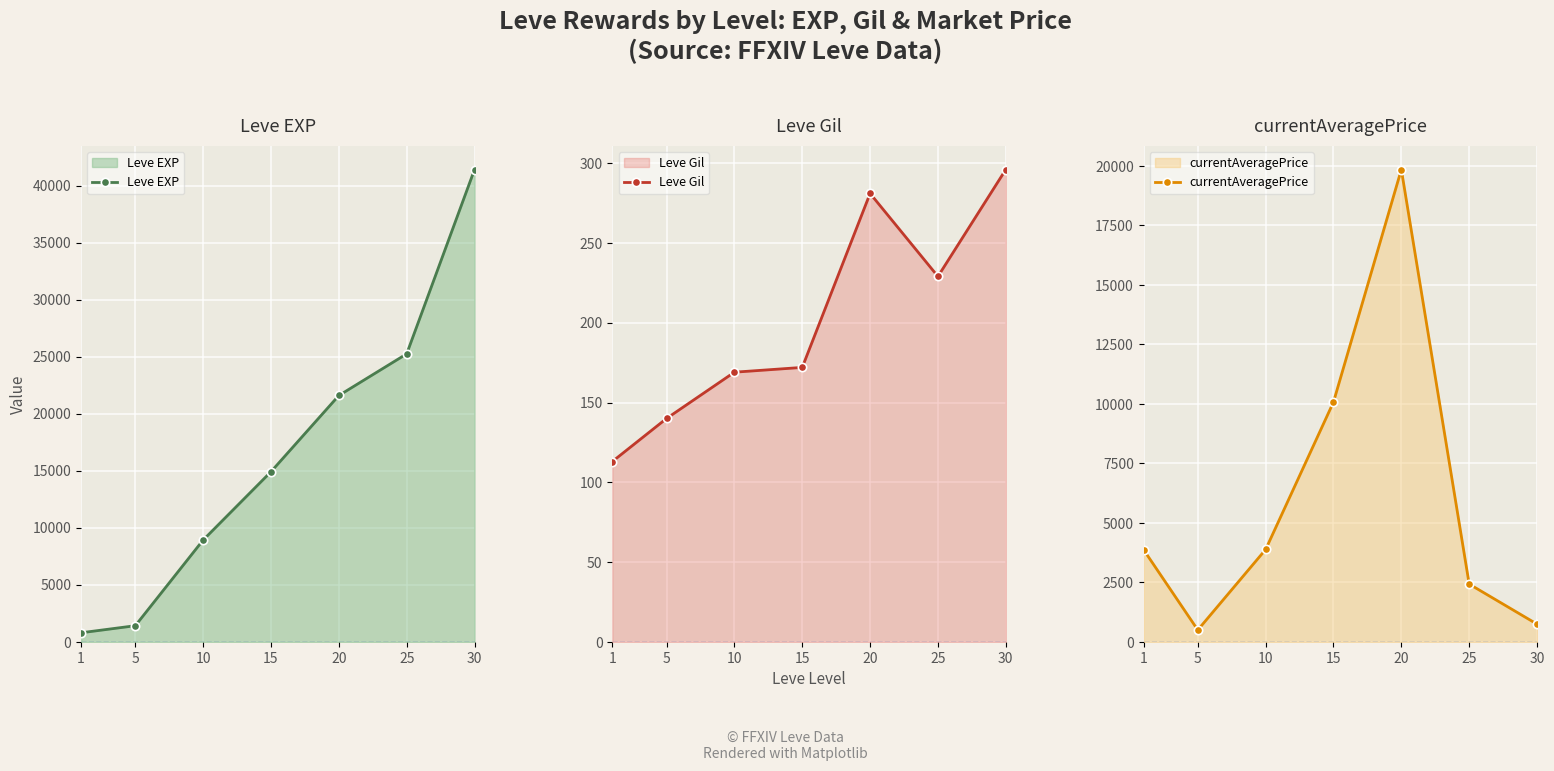

Is the value of currentAveragePrice at 20 greater than the value of Leve EXP at 10?

Yes